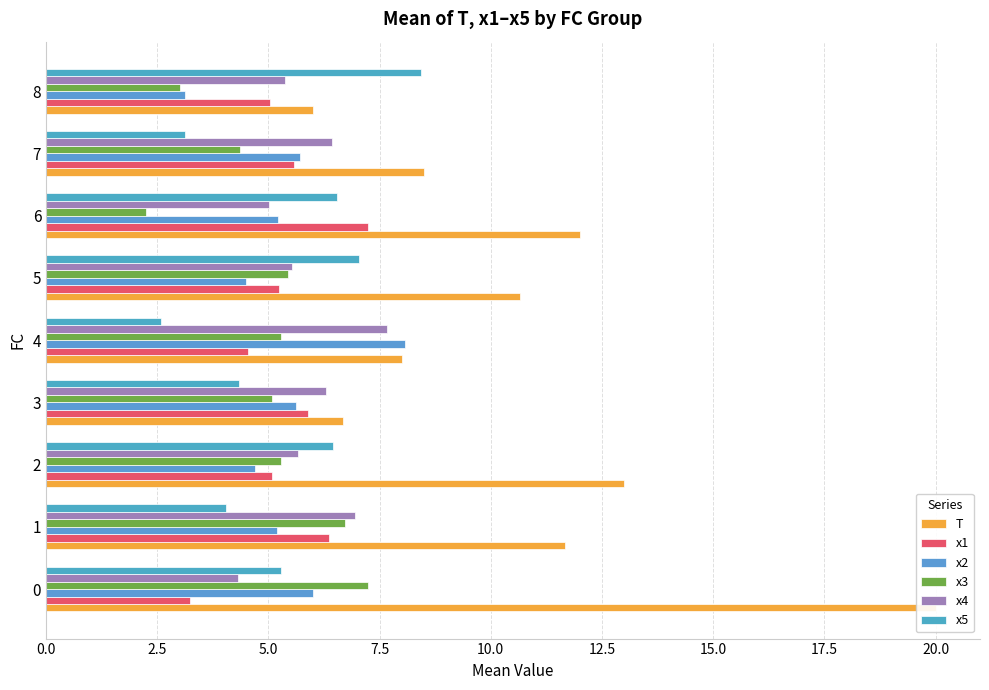

The x1 series shows 7.8 at 8. True or false?

False